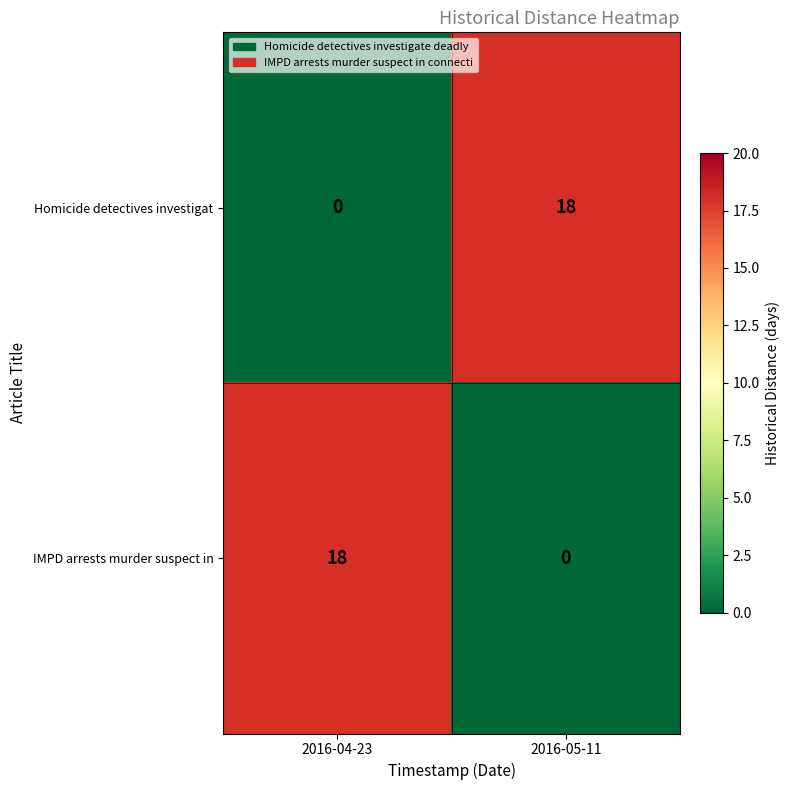

The value of IMPD arrests murder suspect in at 2016-05-11 is 0. True or false?

True